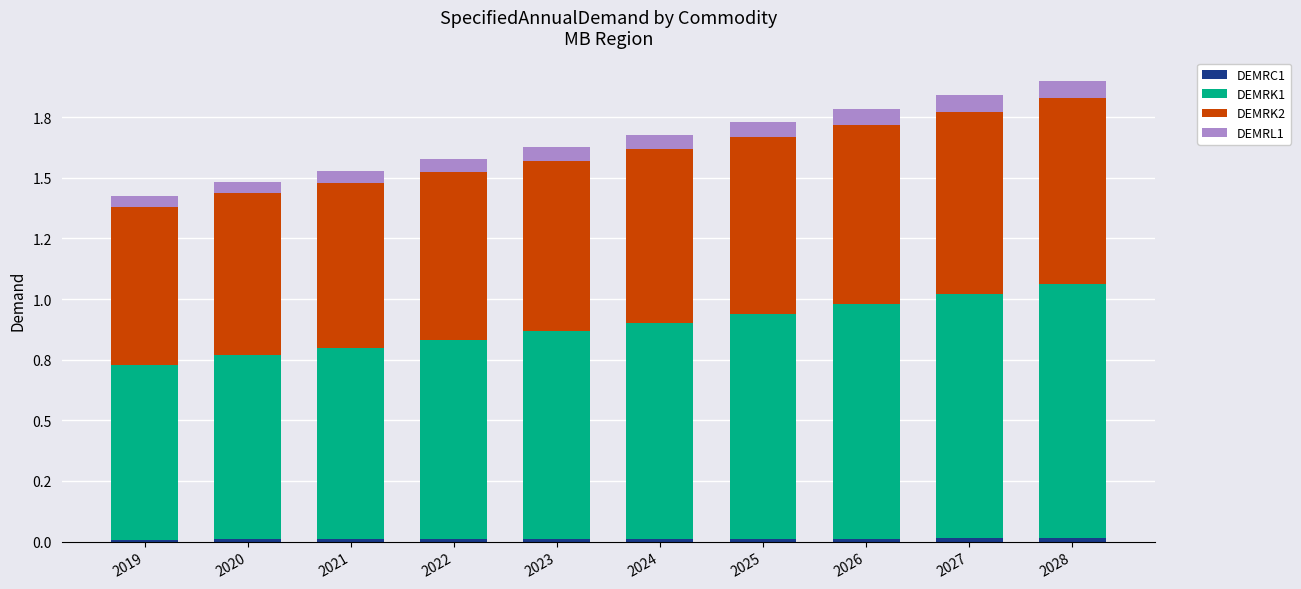

Between 2026 and 2028, which is larger?

2028